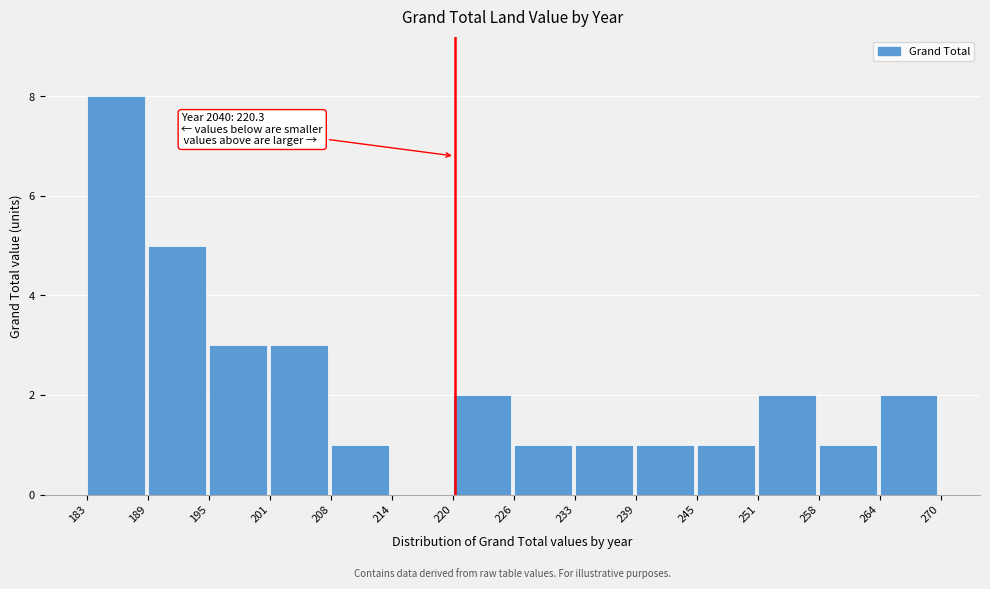

Over which range of the x-axis is the bar tallest?

183 to 189